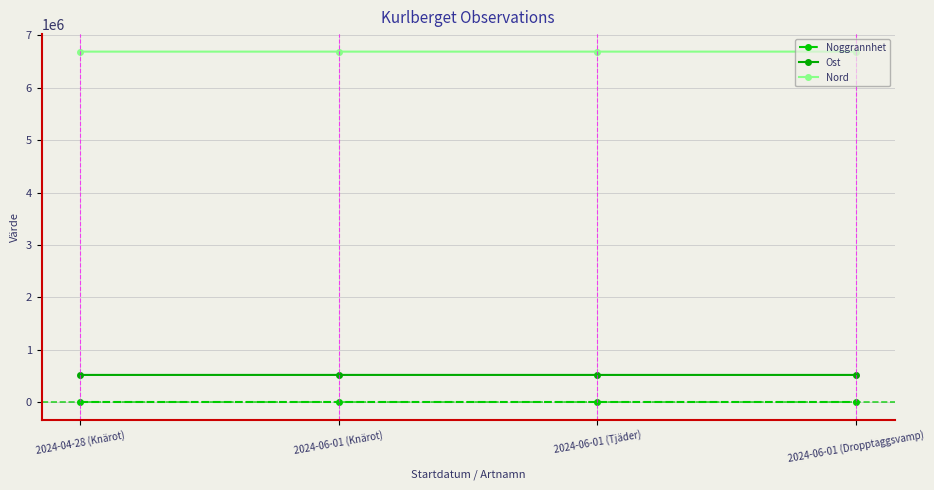

True or false: Noggrannhet has more than 2 points higher than both neighbors.

False